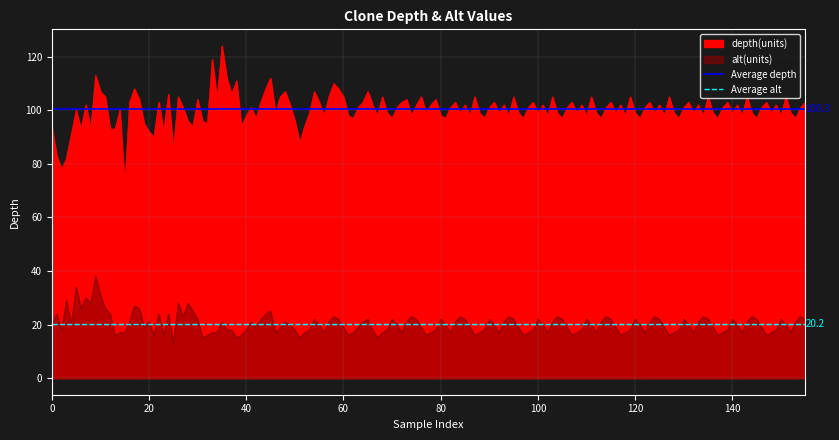

What is the sum of all Average alt values?

40.4